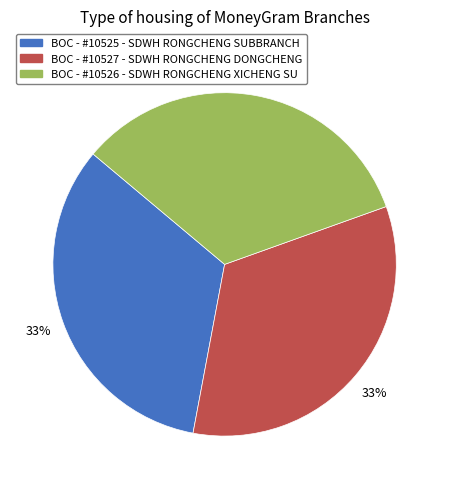

Do BOC - #10525 - SDWH RONGCHENG SUBBRANCH and BOC - #10527 - SDWH RONGCHENG DONGCHENG together represent more than half of the pie?

Yes